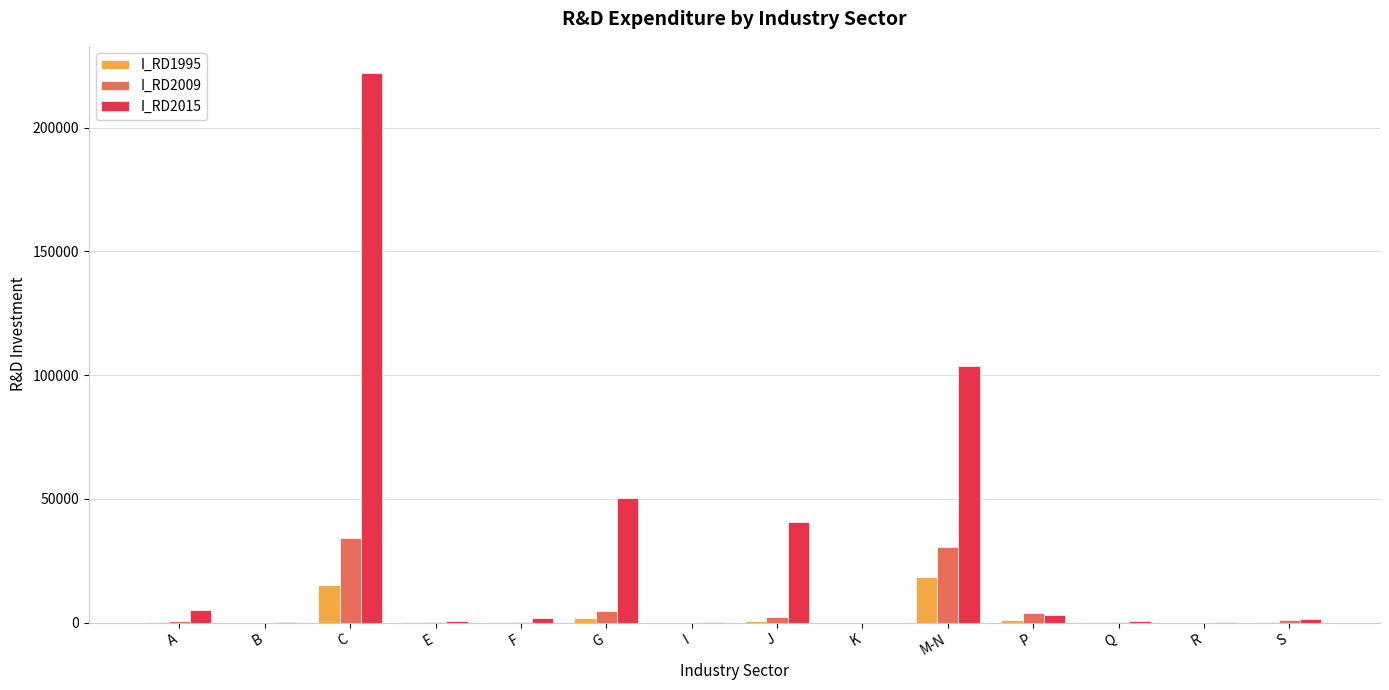

Which label corresponds to the largest value in the chart?

C